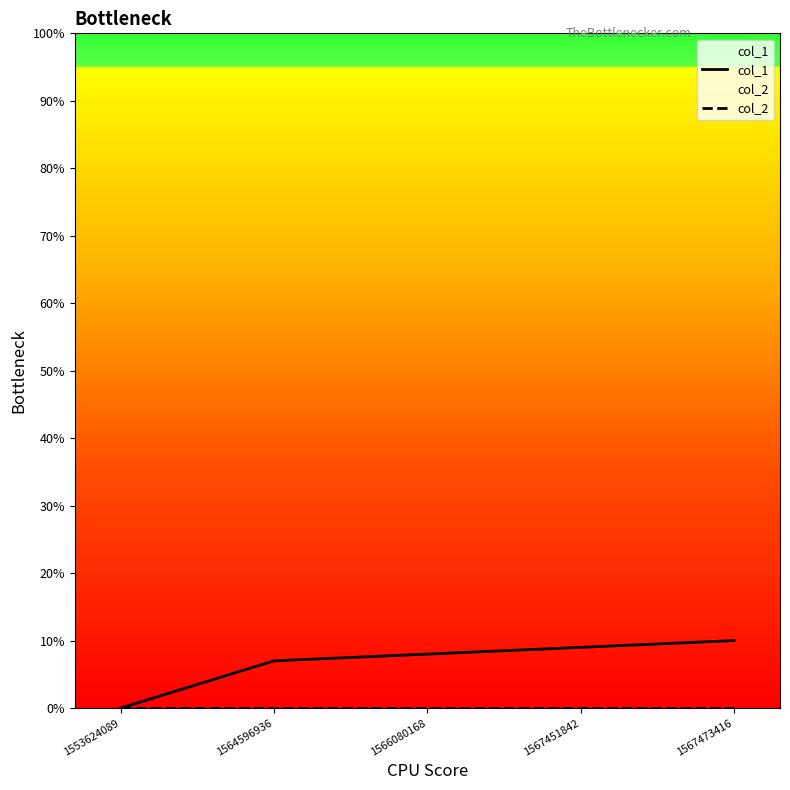

Rank the categories by col_1 value from highest to lowest.

1567473416, 1567451842, 1566080168, 1564596936, 1553624089